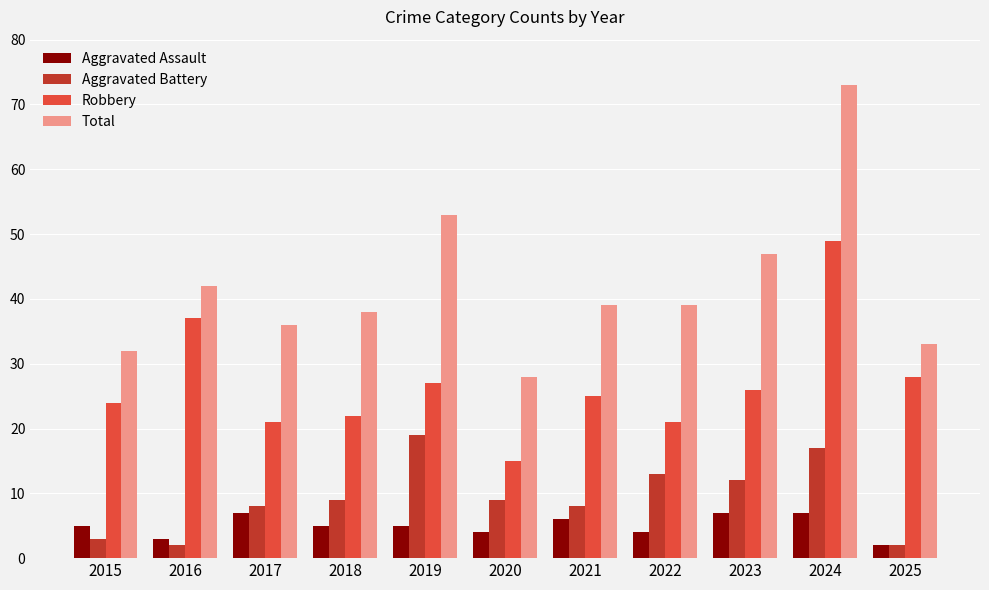

List the series in order of their peak value, highest first.

Total, Robbery, Aggravated Battery, Aggravated Assault